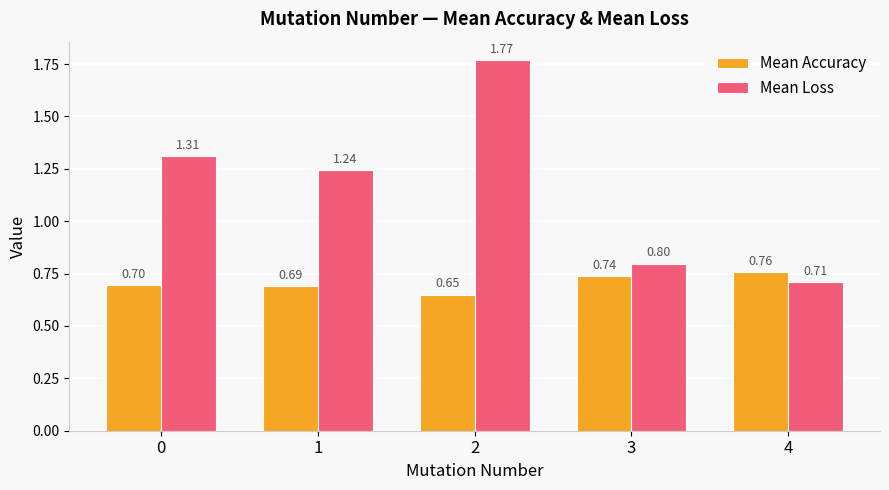

What is the sum of all Mean Accuracy values?

3.5